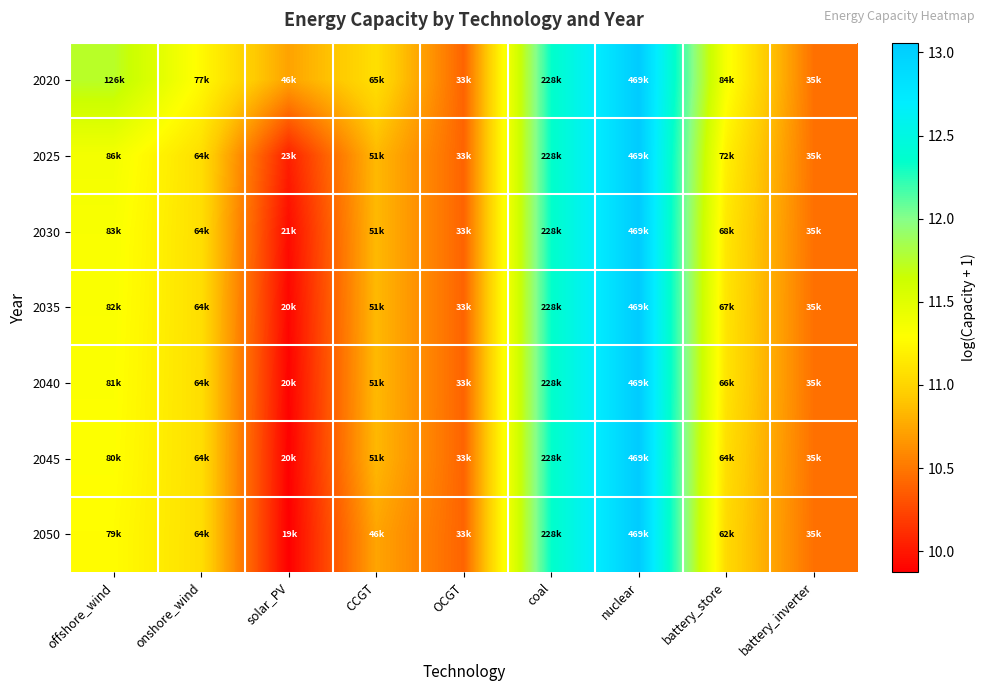

Reading left to right, extract all data points from this chart.

2020: offshore_wind=11.7	onshore_wind=11.3	solar_PV=10.7	CCGT=11.1	OCGT=10.4	coal=12.3	nuclear=13.1	battery_store=11.3	battery_inverter=10.5
2025: offshore_wind=11.4	onshore_wind=11.1	solar_PV=10.0	CCGT=10.8	OCGT=10.4	coal=12.3	nuclear=13.1	battery_store=11.2	battery_inverter=10.5
2030: offshore_wind=11.3	onshore_wind=11.1	solar_PV=9.9	CCGT=10.8	OCGT=10.4	coal=12.3	nuclear=13.1	battery_store=11.1	battery_inverter=10.5
2035: offshore_wind=11.3	onshore_wind=11.1	solar_PV=9.9	CCGT=10.8	OCGT=10.4	coal=12.3	nuclear=13.1	battery_store=11.1	battery_inverter=10.5
2040: offshore_wind=11.3	onshore_wind=11.1	solar_PV=9.9	CCGT=10.8	OCGT=10.4	coal=12.3	nuclear=13.1	battery_store=11.1	battery_inverter=10.5
2045: offshore_wind=11.3	onshore_wind=11.1	solar_PV=9.9	CCGT=10.8	OCGT=10.4	coal=12.3	nuclear=13.1	battery_store=11.1	battery_inverter=10.5
2050: offshore_wind=11.3	onshore_wind=11.1	solar_PV=9.9	CCGT=10.7	OCGT=10.4	coal=12.3	nuclear=13.1	battery_store=11.0	battery_inverter=10.5